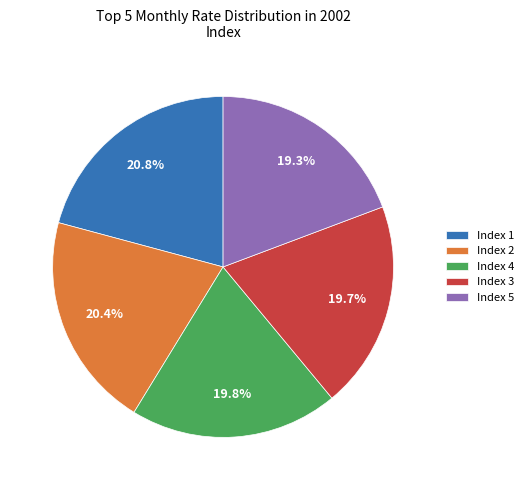

To the nearest percent, what is the average slice percentage?

20%